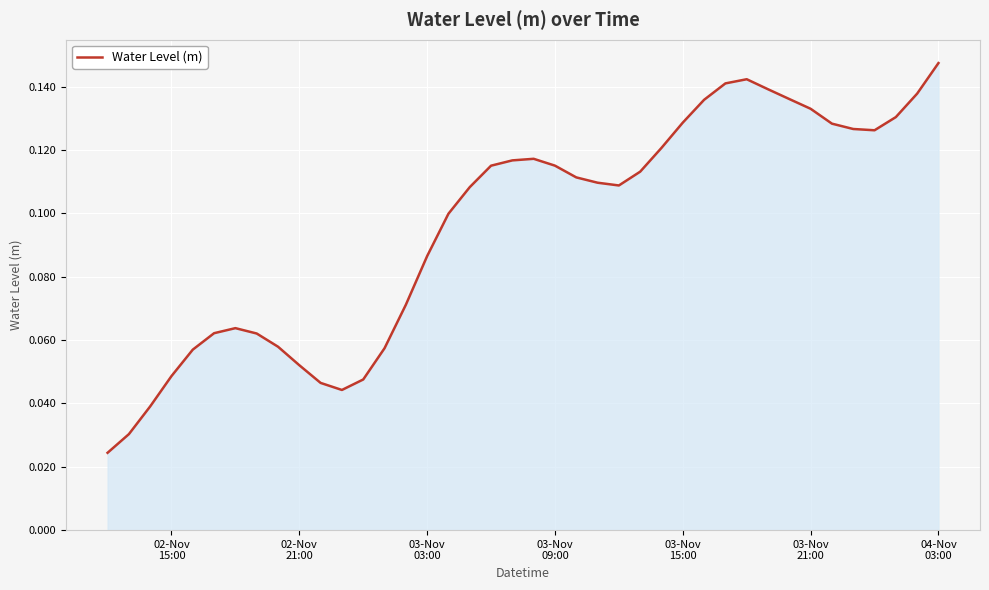

At which label is the value closest to 0?

02-Nov
15:00